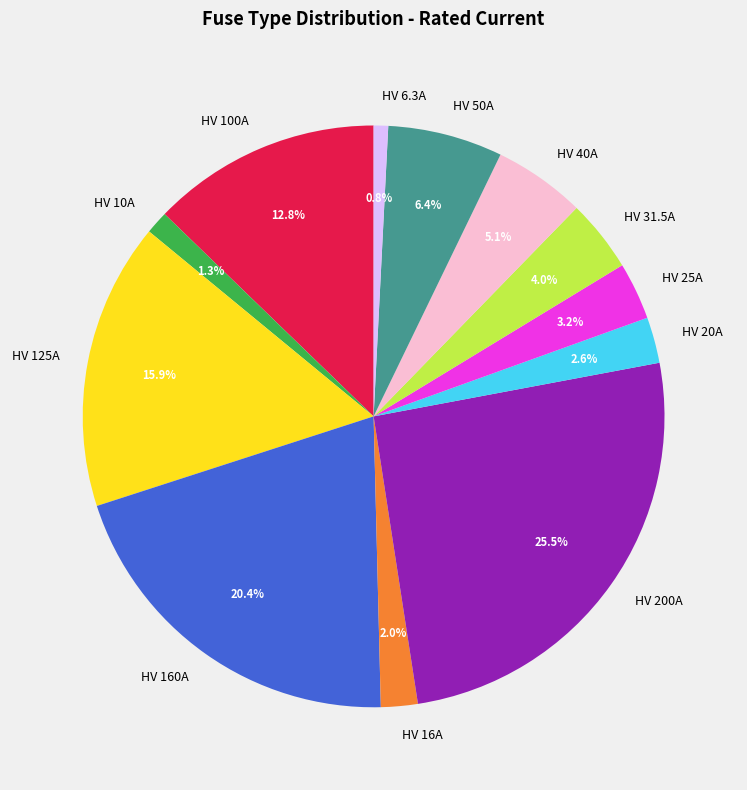

How many slices are in this pie chart?

12